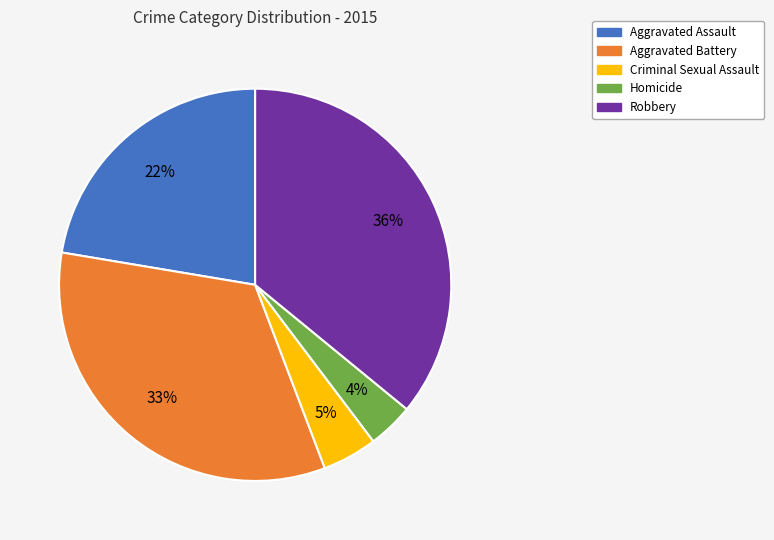

Do Aggravated Assault and Robbery together represent more than half of the pie?

Yes